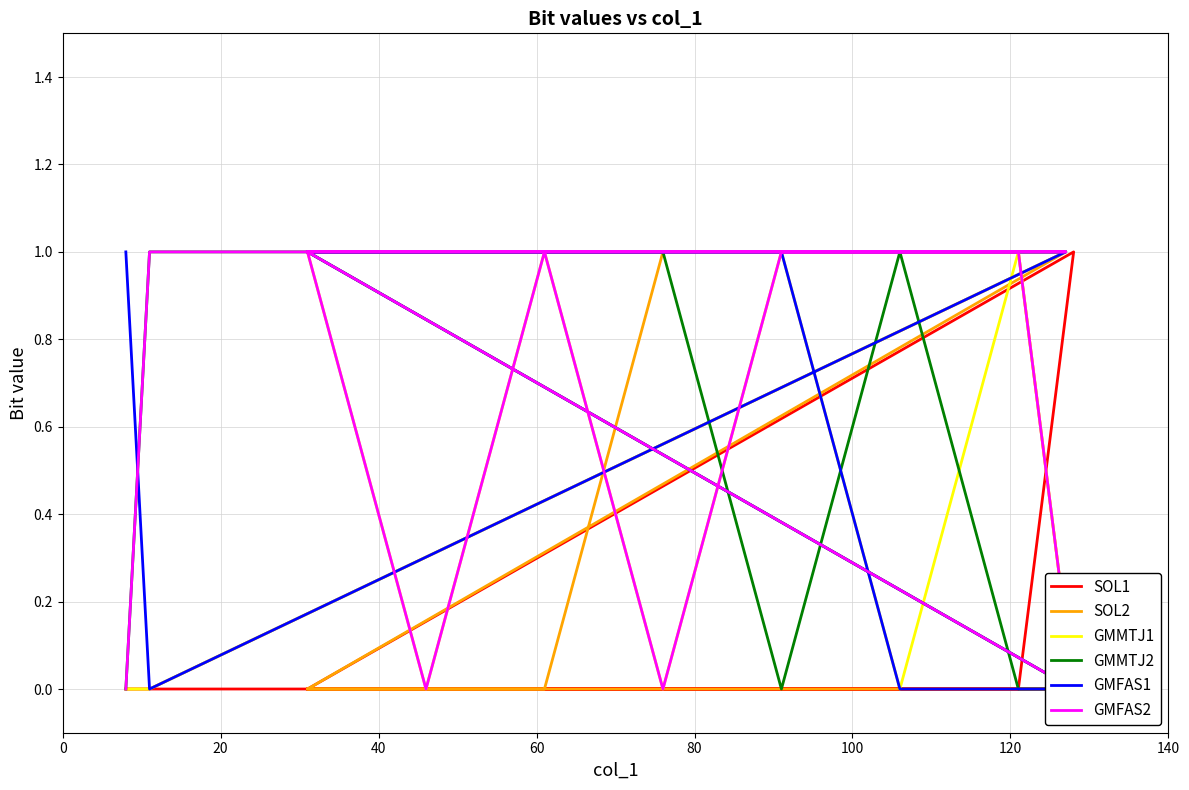

Between 40 and 100, which series saw the biggest shift?

SOL2